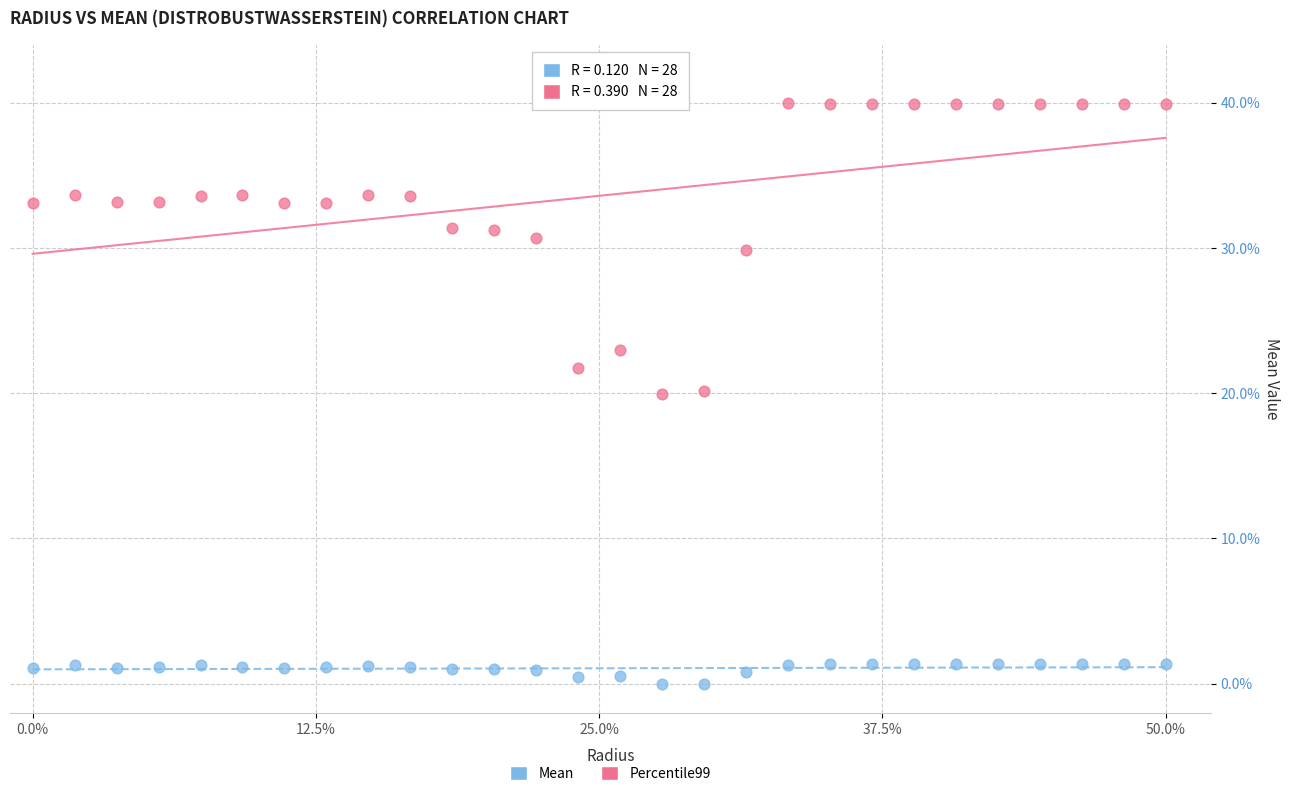

Across all data points, what is the range of Y values (max minus min)?

40.0